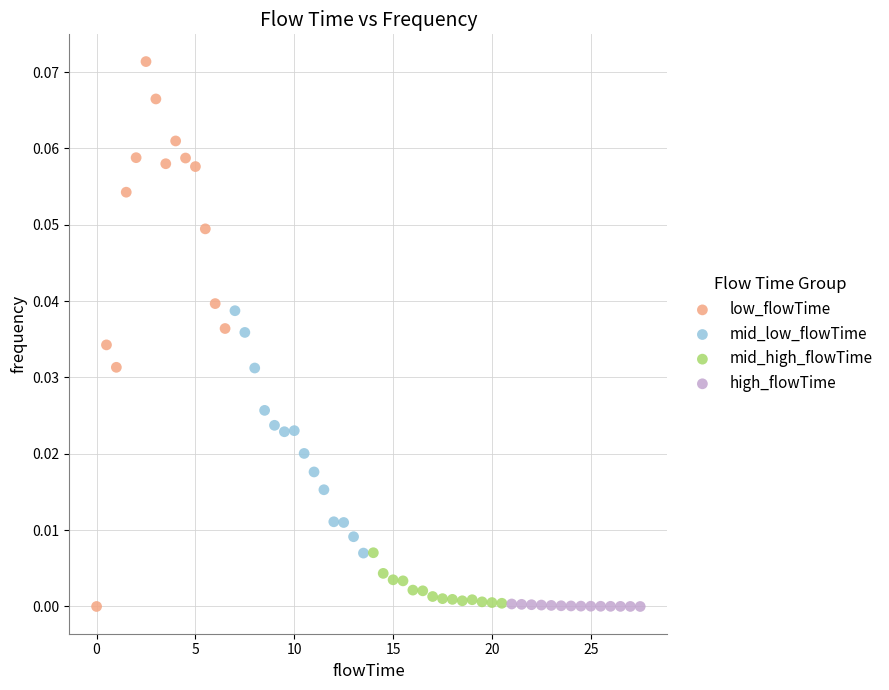

Which series has the widest spread of Y values?

low_flowTime